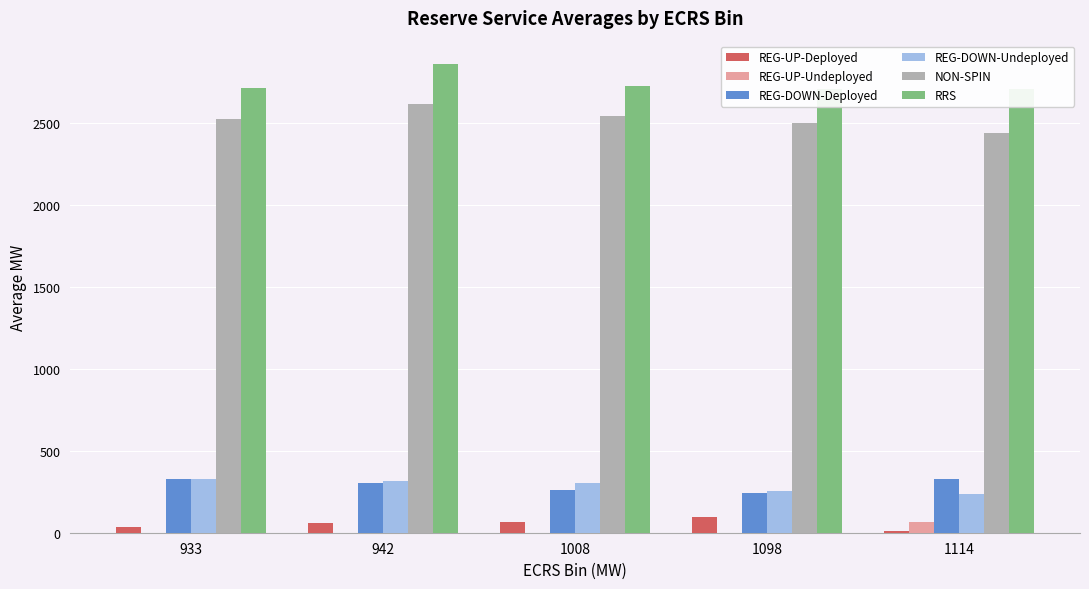

What are all the series names shown in the legend?

REG-UP-Deployed, REG-UP-Undeployed, REG-DOWN-Deployed, REG-DOWN-Undeployed, NON-SPIN, RRS